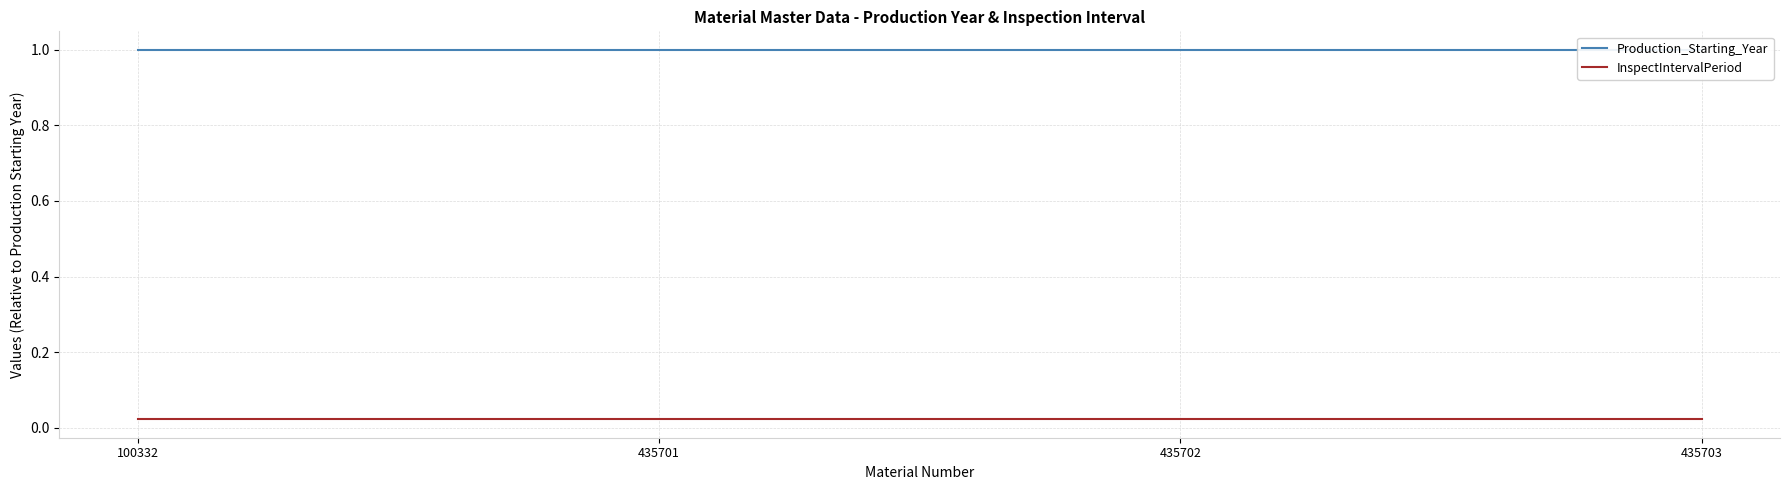

The InspectIntervalPeriod series shows 0.0 at 100332. True or false?

False